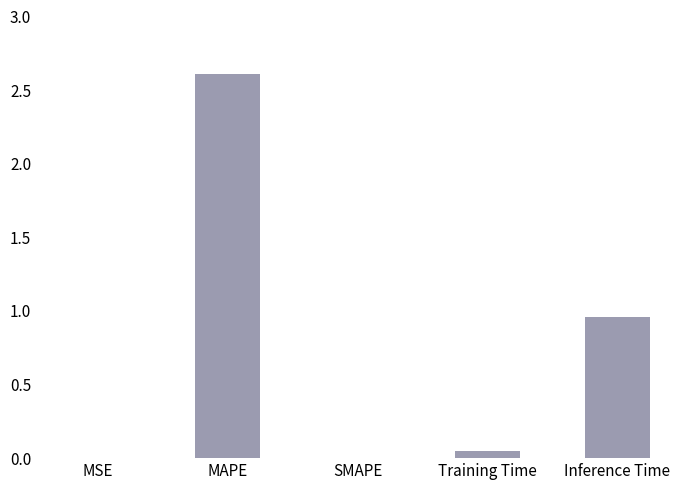

Are the bars horizontal?

No